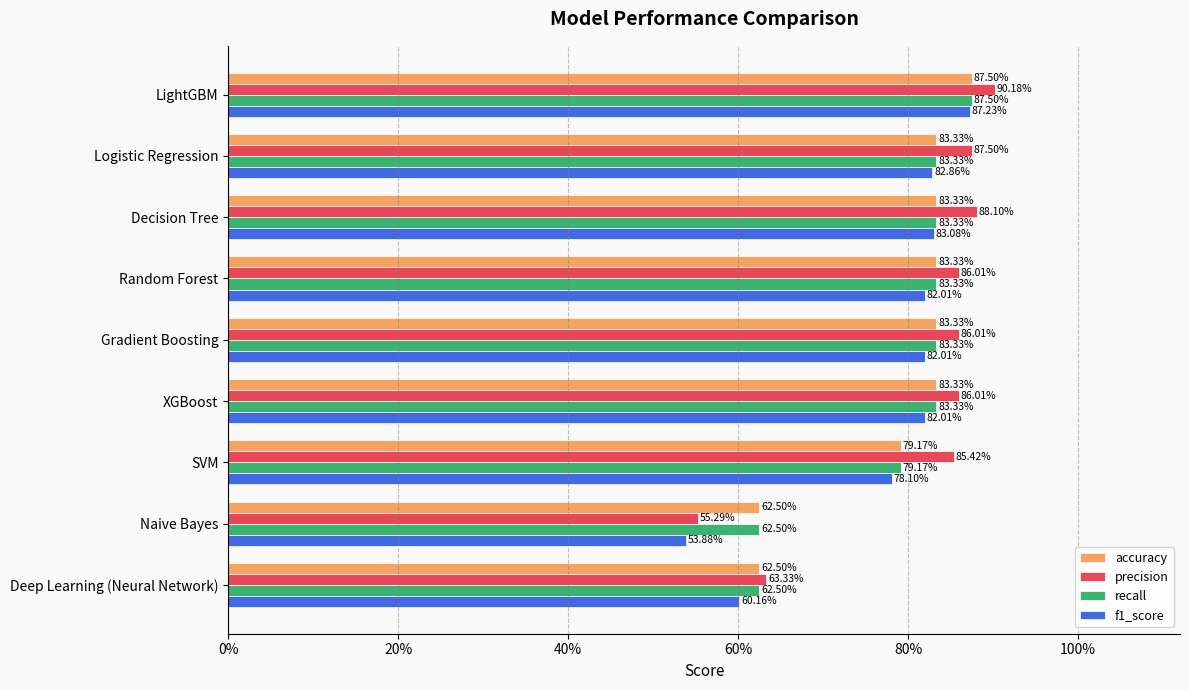

What are all the series names shown in the legend?

accuracy, precision, recall, f1_score